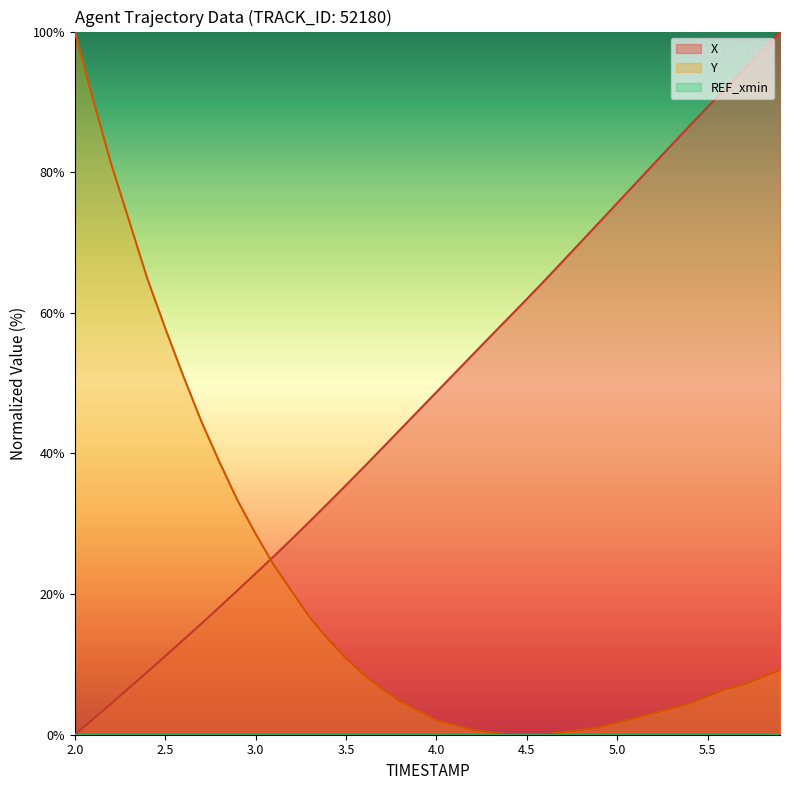

Which category has the highest value in the Y series?

2.0